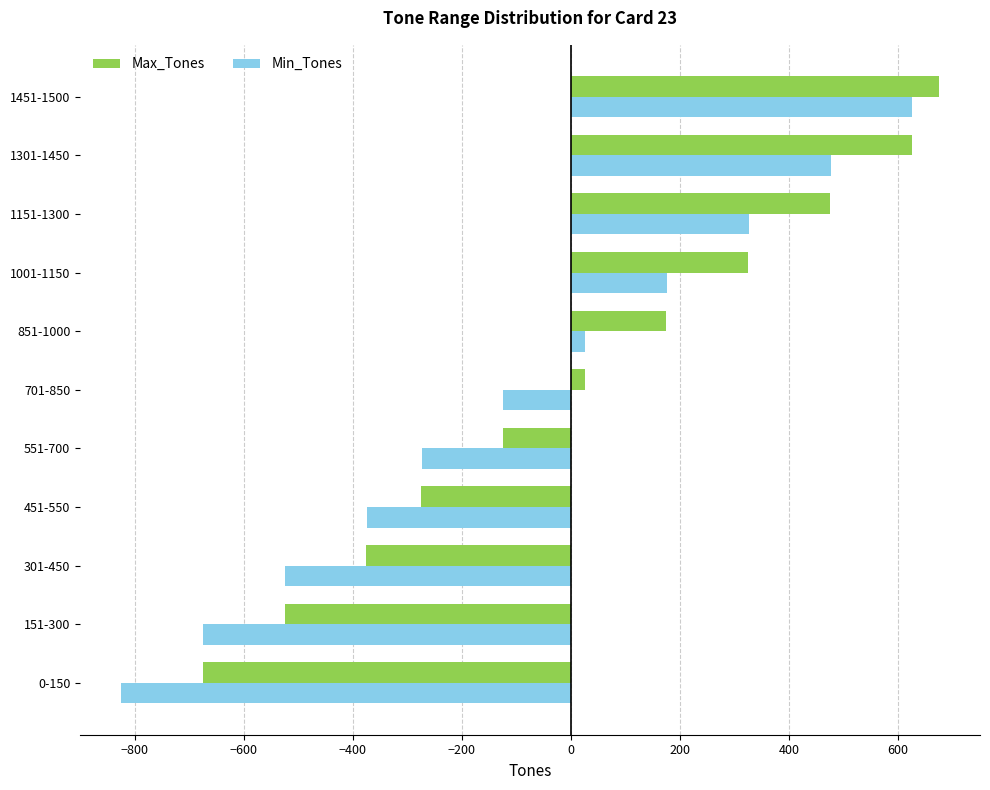

Between 0-150 and 151-300, which series saw the biggest shift?

Min_Tones